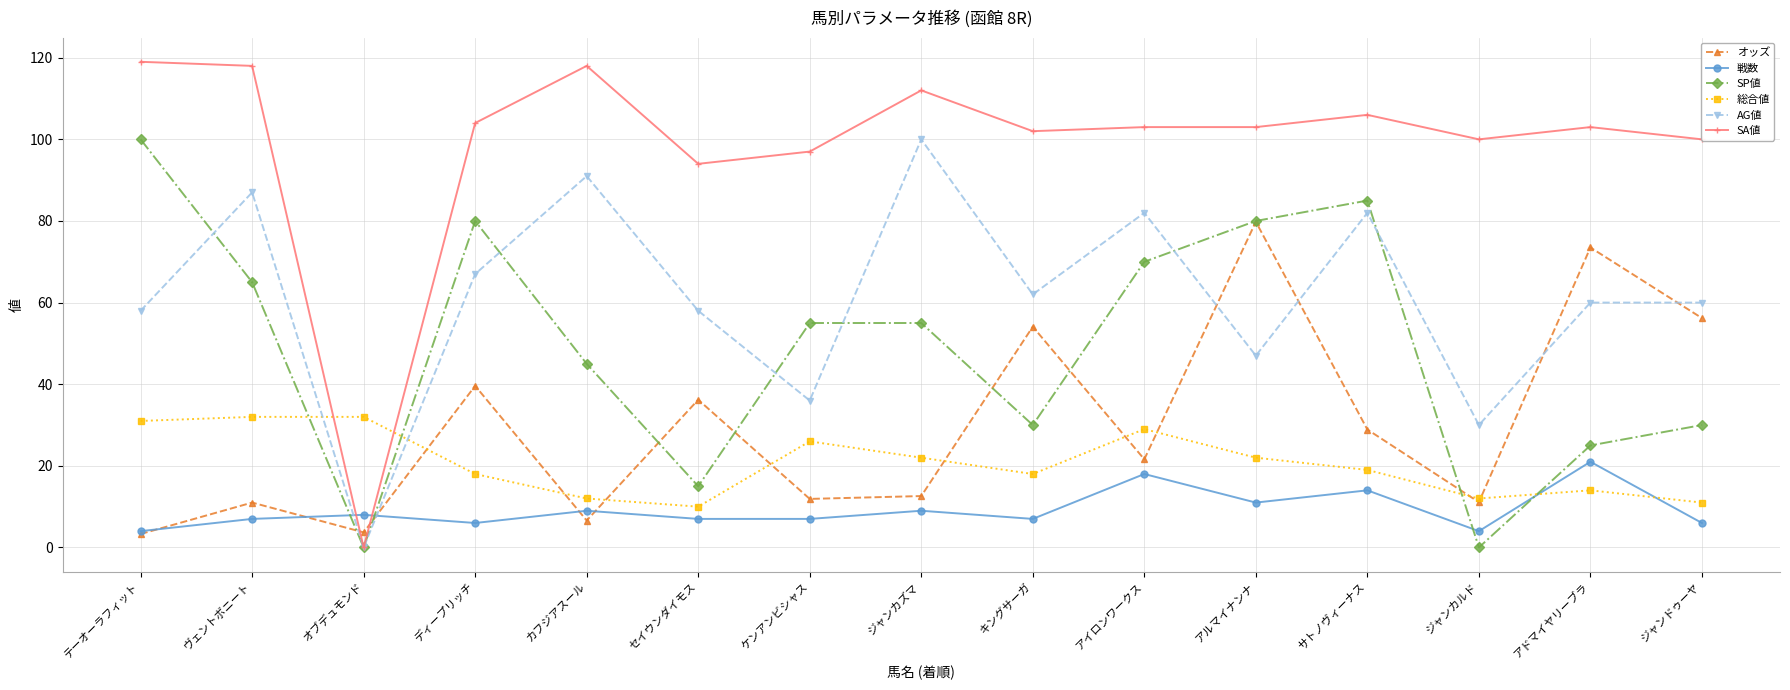

At which category is the sum across all series the highest?

アルマイナンナ